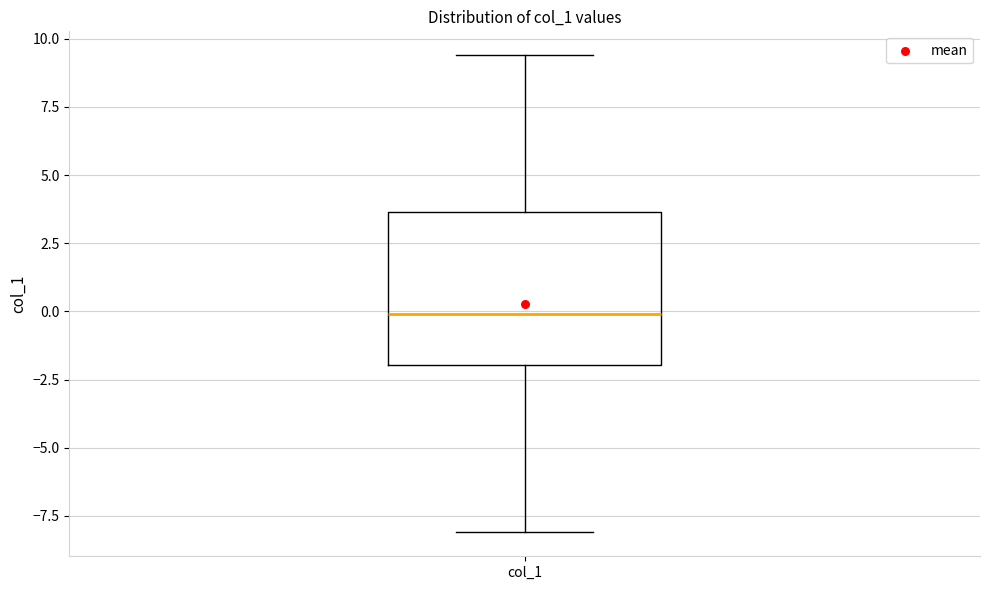

Transcribe this box plot: give where the median line is, the range the box spans, and where the two whiskers end, as read against the y-axis. The values are not printed on the chart, so give them approximately, as read against the axis.

median 0.0, box -2.0 to 3.5, whiskers -8.0 to 9.5